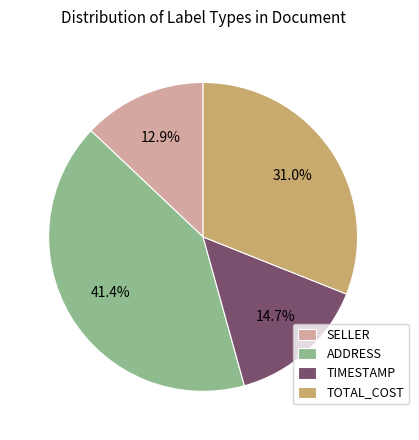

Is the sum of ADDRESS and TOTAL_COST greater than half?

Yes